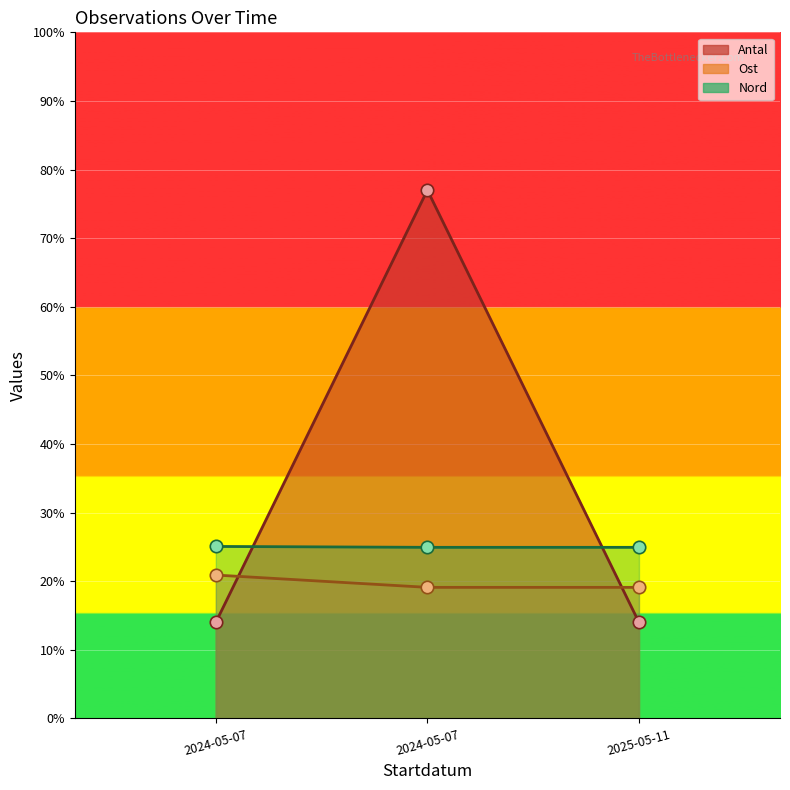

Which series reaches the maximum Y coordinate?

Antal